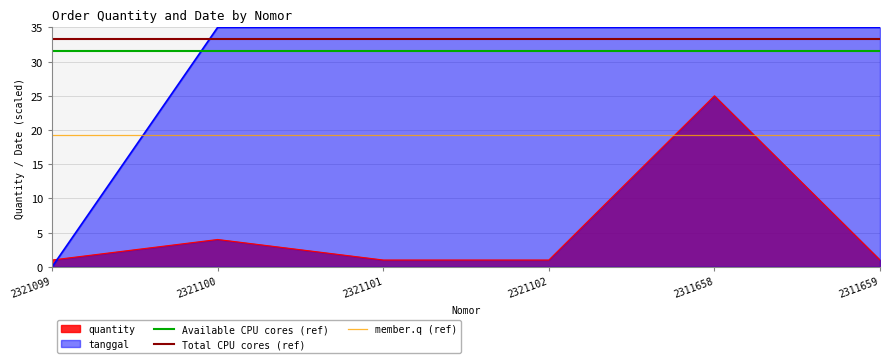

What is the value of the Total CPU cores (ref) point at the 2nd from the left?

33.2